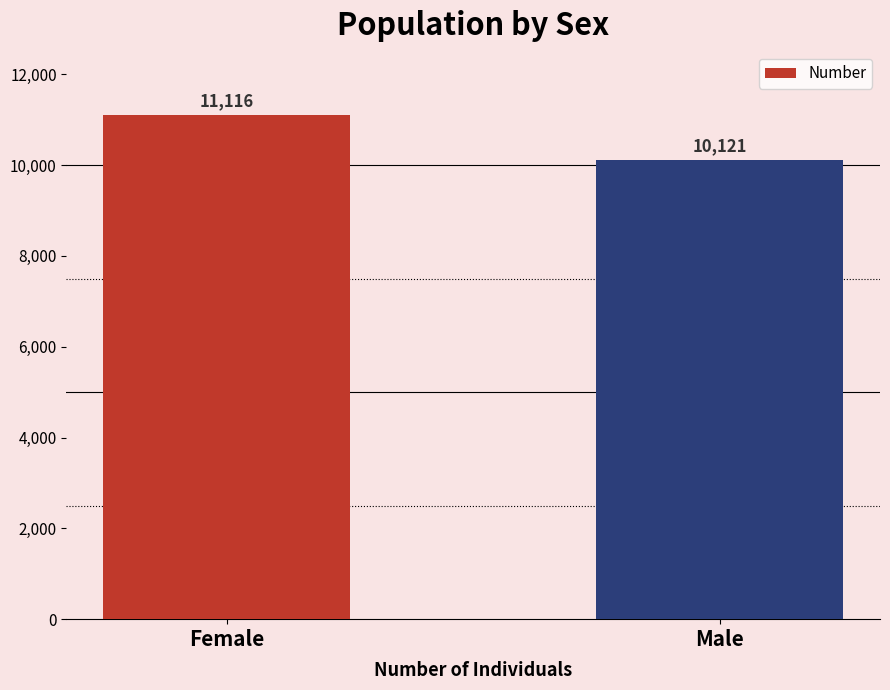

Which category has the highest value across all series?

Female